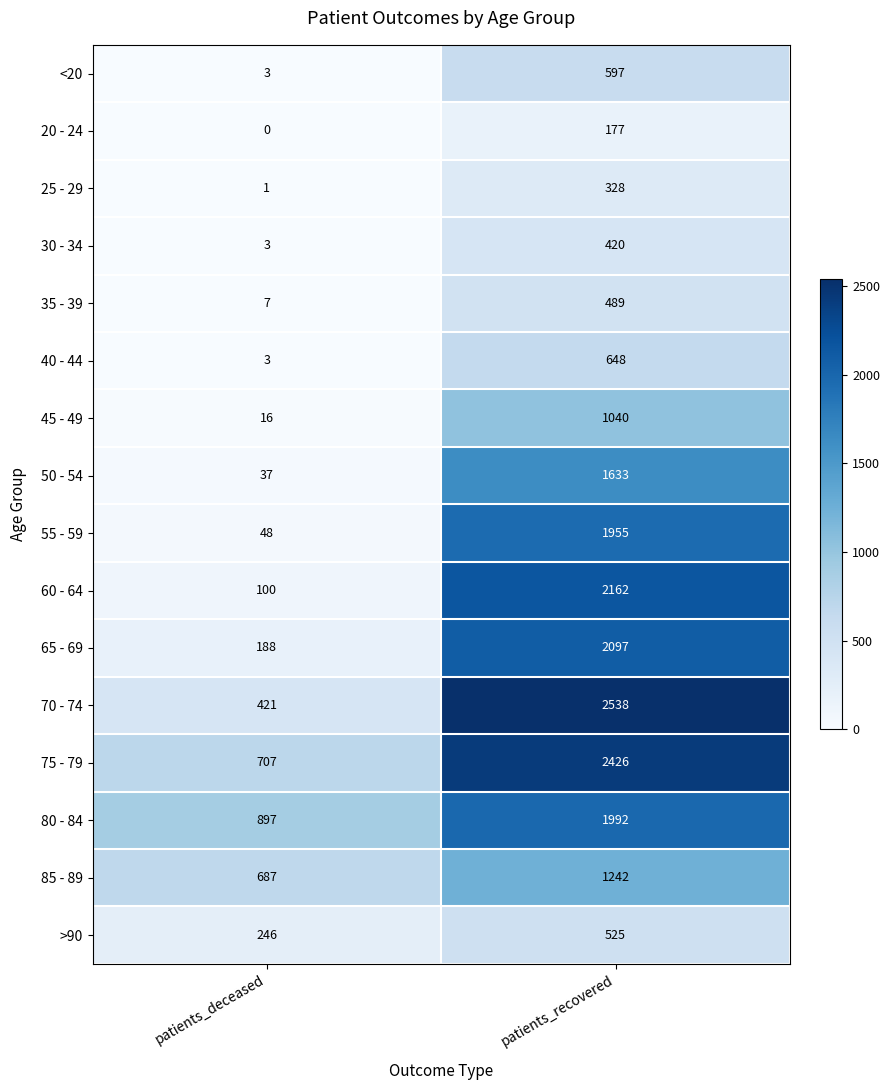

Which series changed the most between patients_deceased and patients_recovered?

70 - 74